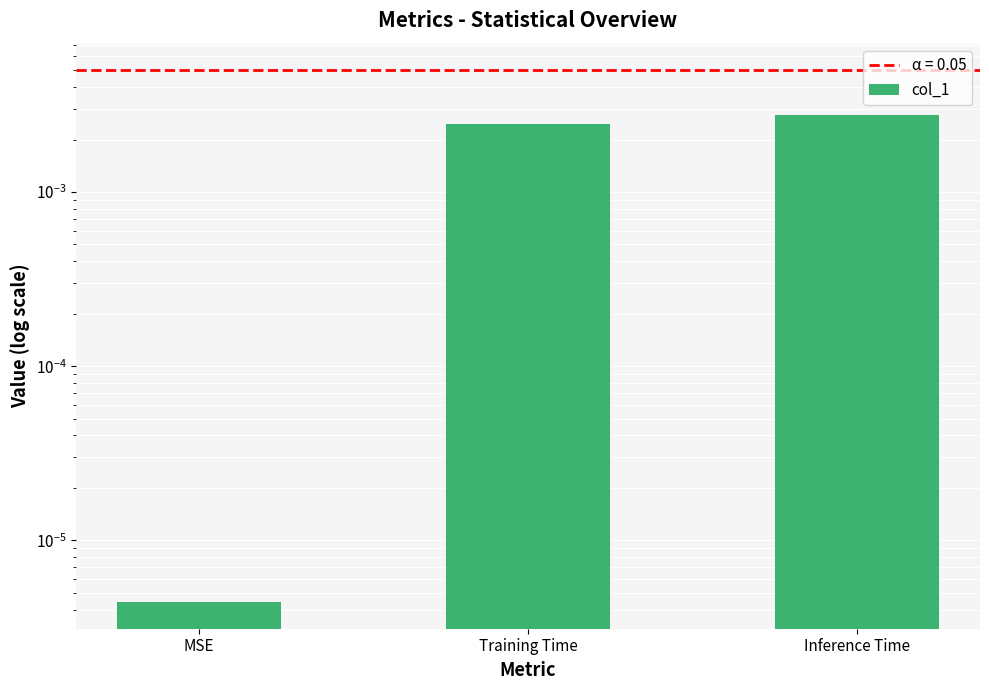

Rank the categories by value from lowest to highest.

MSE, Training Time, Inference Time